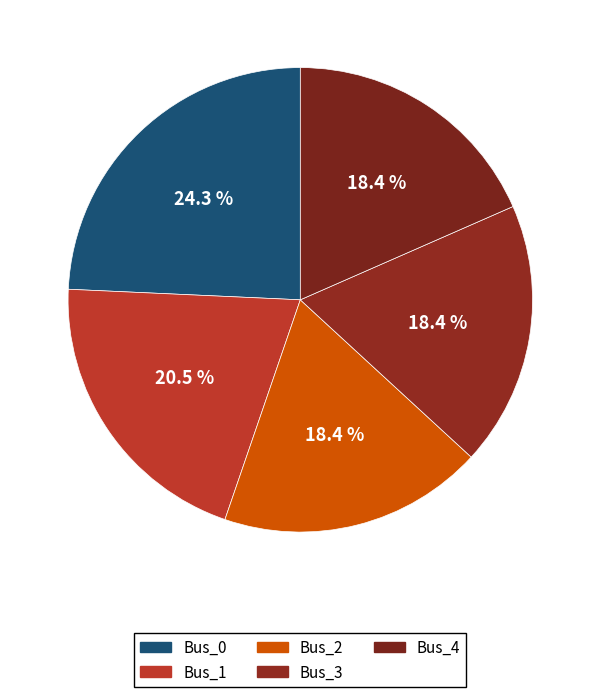

Is there a majority slice in this chart?

No